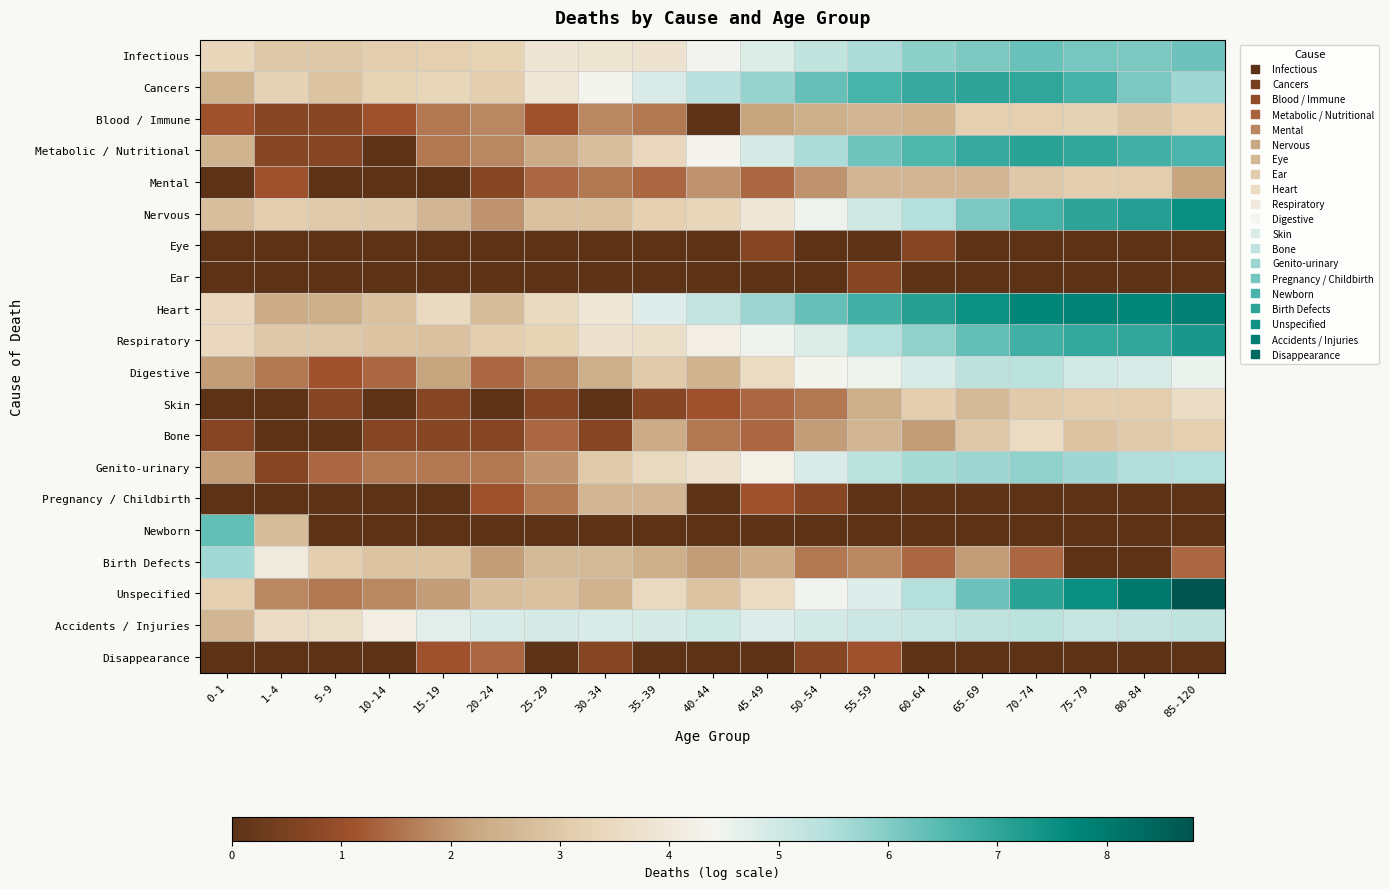

List the series in order of their peak value, highest first.

Unspecified, Heart, Nervous, Respiratory, Metabolic / Nutritional, Cancers, Newborn, Infectious, Genito-urinary, Birth Defects, Accidents / Injuries, Digestive, Skin, Bone, Blood / Immune, Mental, Pregnancy / Childbirth, Disappearance, Eye, Ear